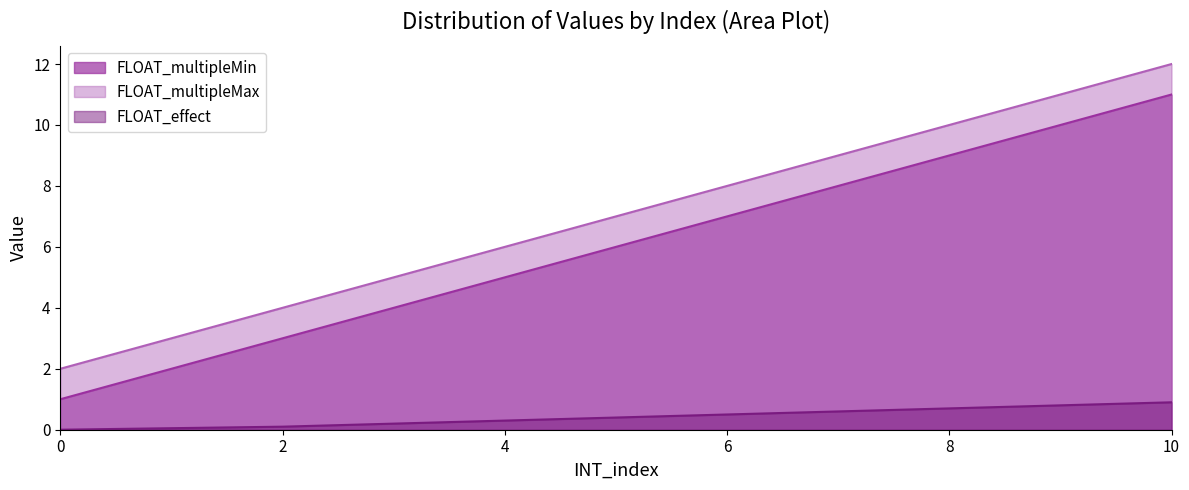

What is the difference between the maximum and minimum values in the FLOAT_multipleMin series?

10.0